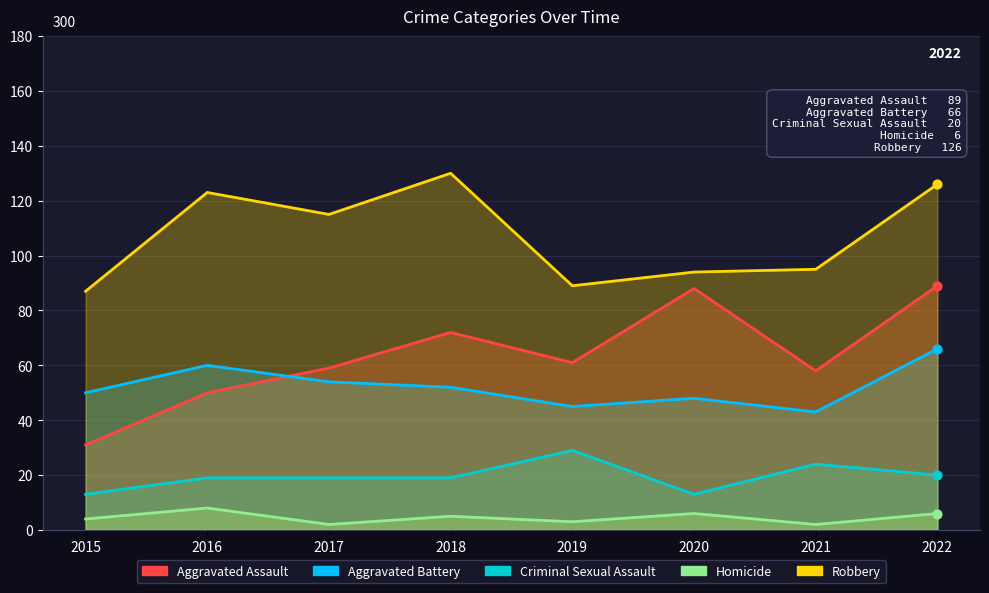

Which series contains the highest Y value?

Robbery